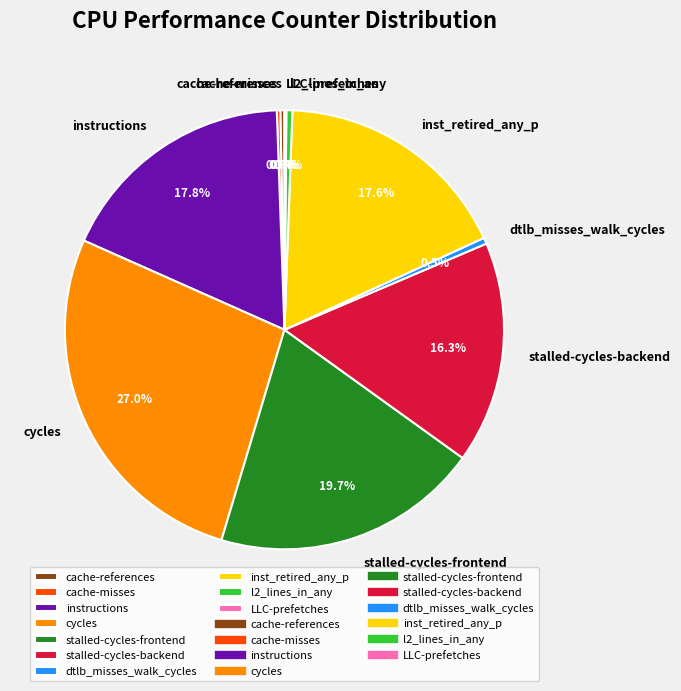

The inst_retired_any_p slice represents 18% of the pie. True or false?

True